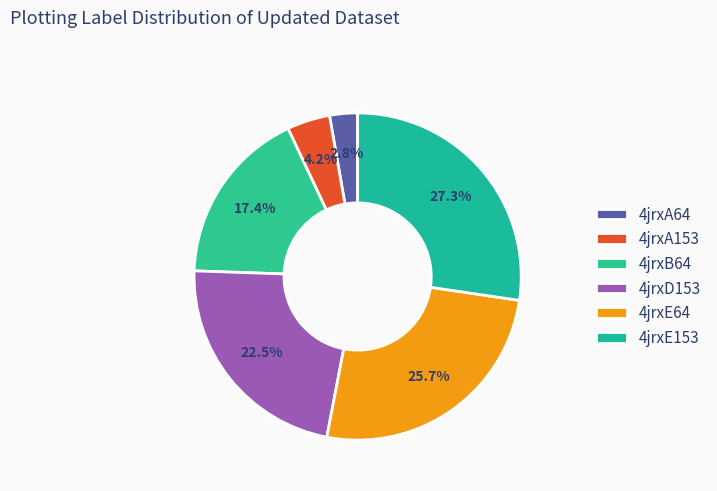

Count the number of slices in the pie.

6